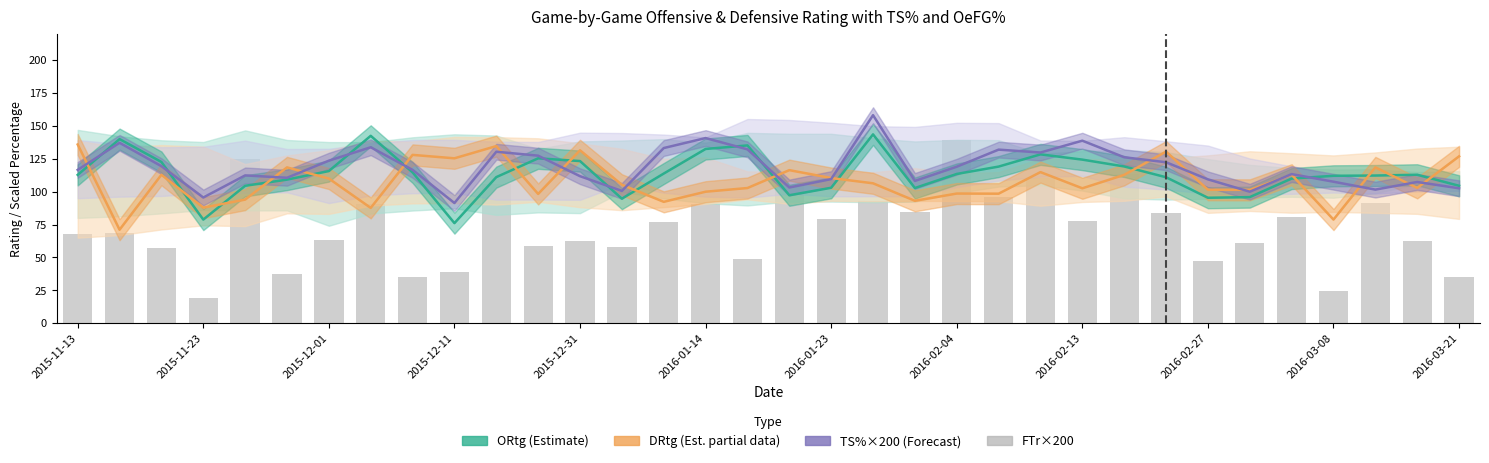

What is the value of the TS% ×200 (Forecast) bar at the 31st from the left?

107.6